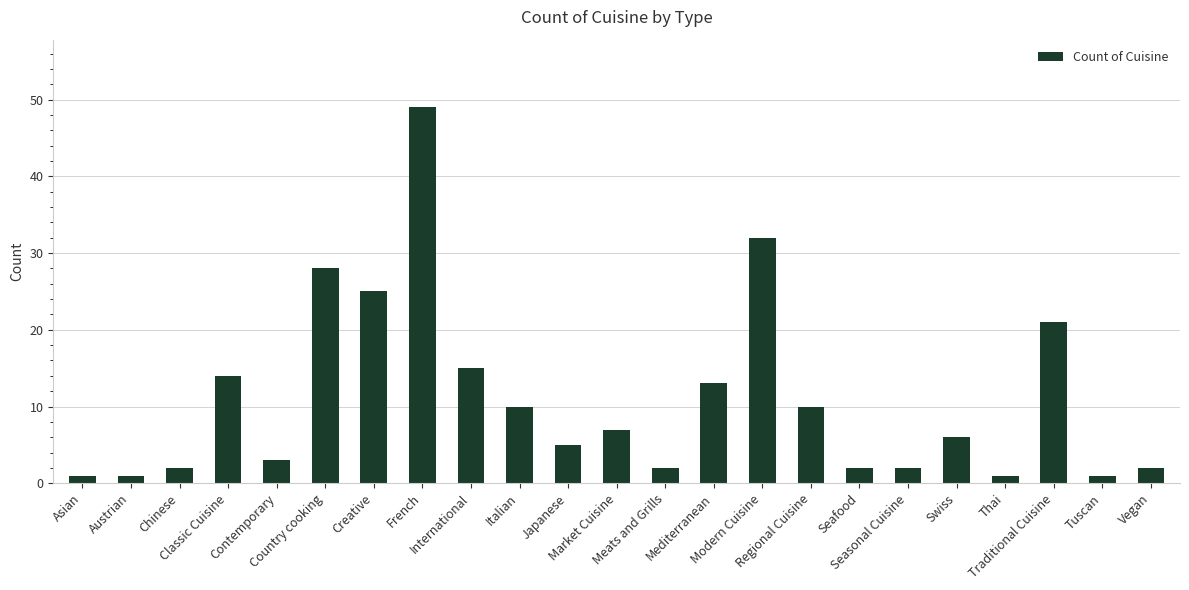

What is the maximum value shown in the chart?

49